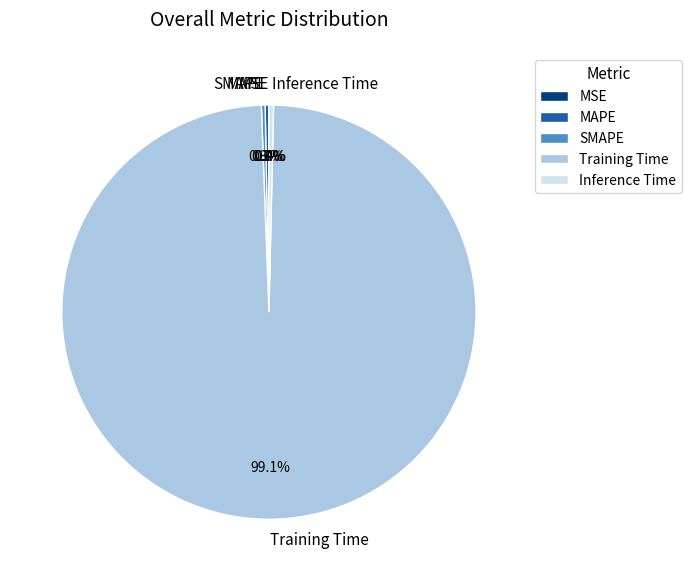

Does Training Time represent more than half of the total?

Yes